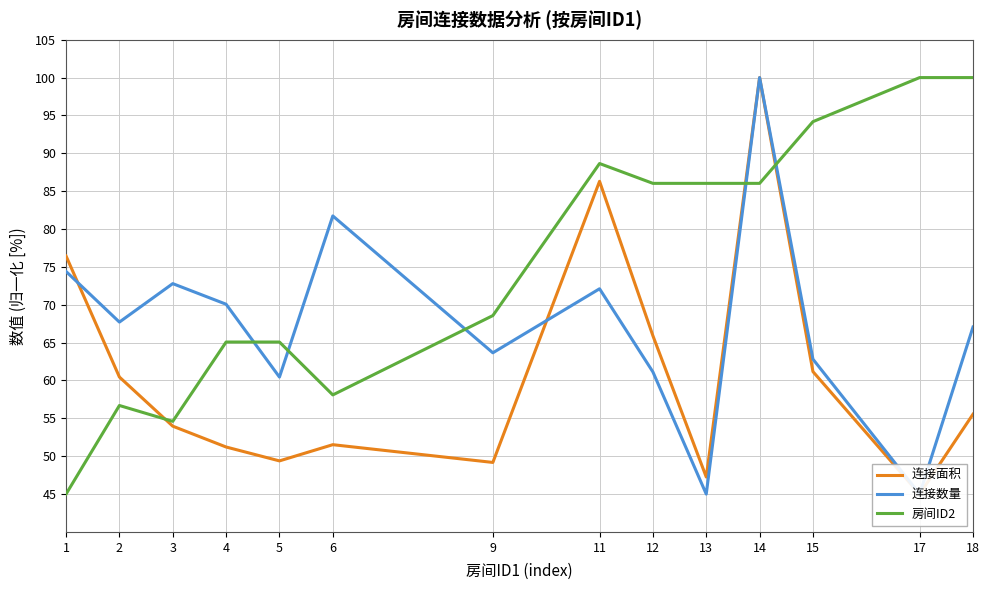

Which series has the largest range (max minus min)?

连接面积